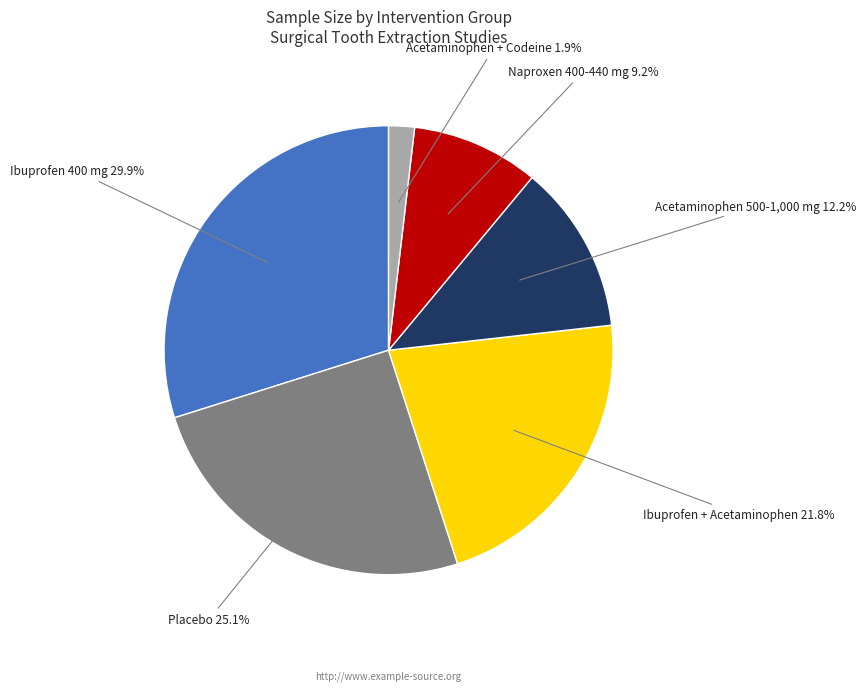

Is there any slice that represents more than half of the pie?

No